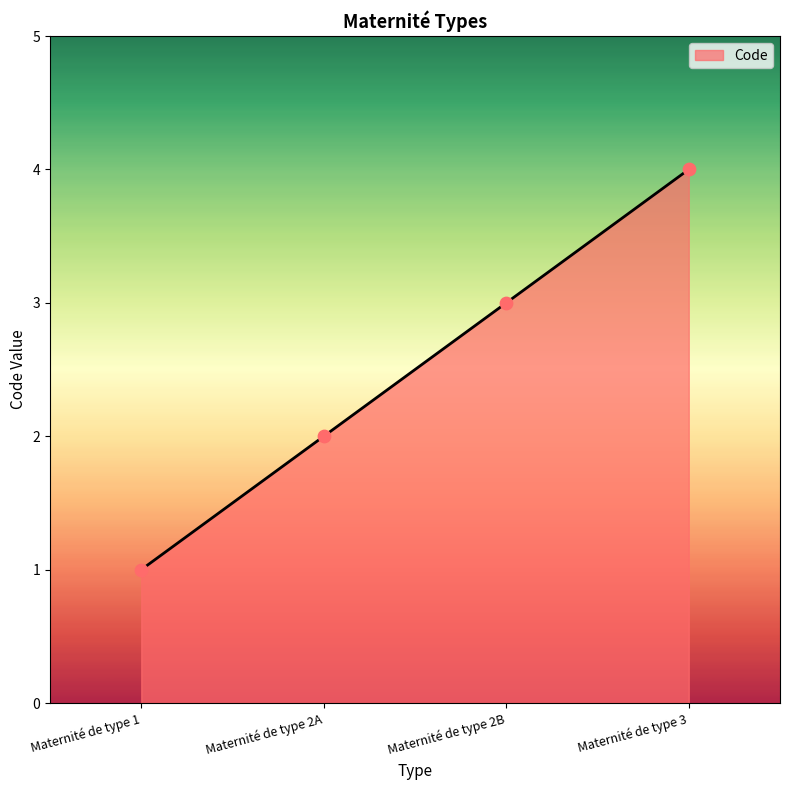

Which has a higher value, Maternité de type 1 or Maternité de type 2A?

Maternité de type 2A